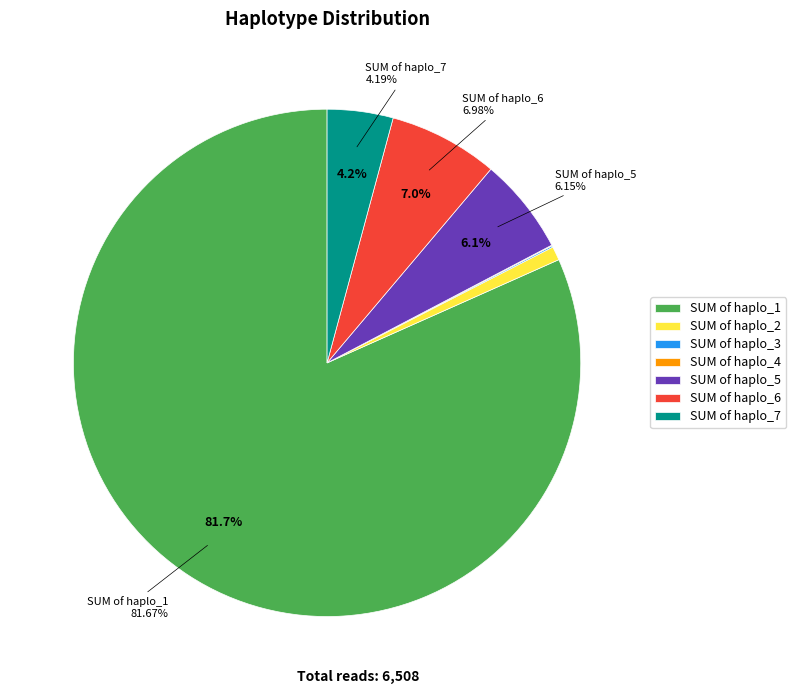

What percentage is NOT represented by haplo_1?

18.3%